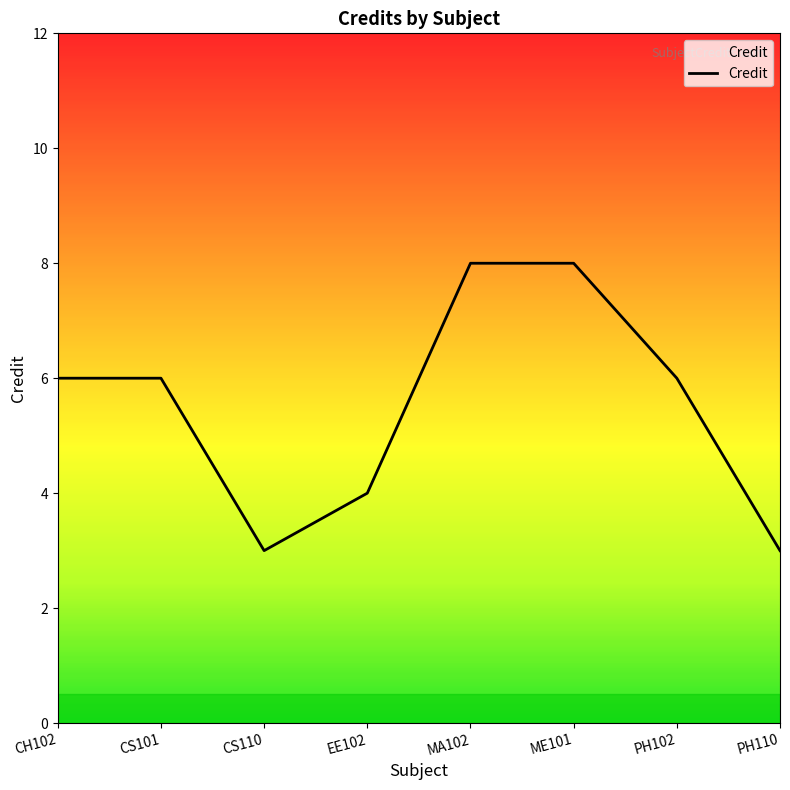

Where is the first local minimum?

CS110